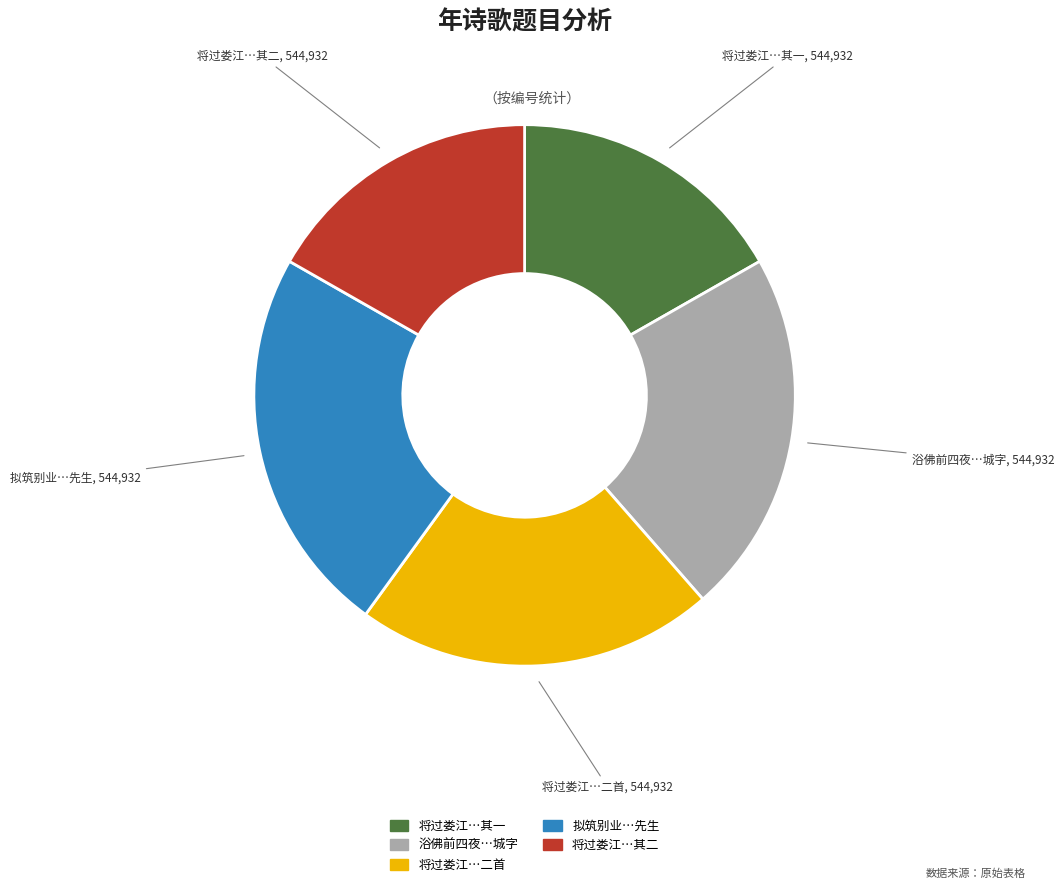

Between 将过娄江…其一 and 浴佛前四夜…城字, which is larger?

浴佛前四夜…城字